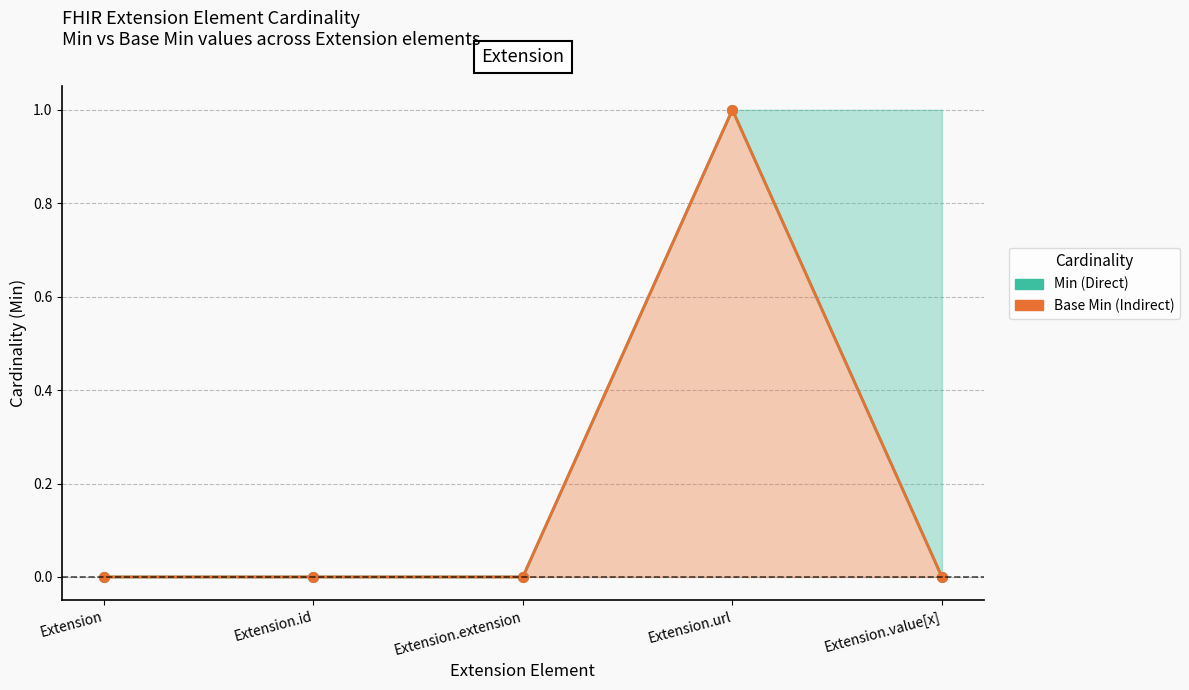

Is the value of Base Min at Extension.value[x] greater than the value of Min at Extension.url?

No